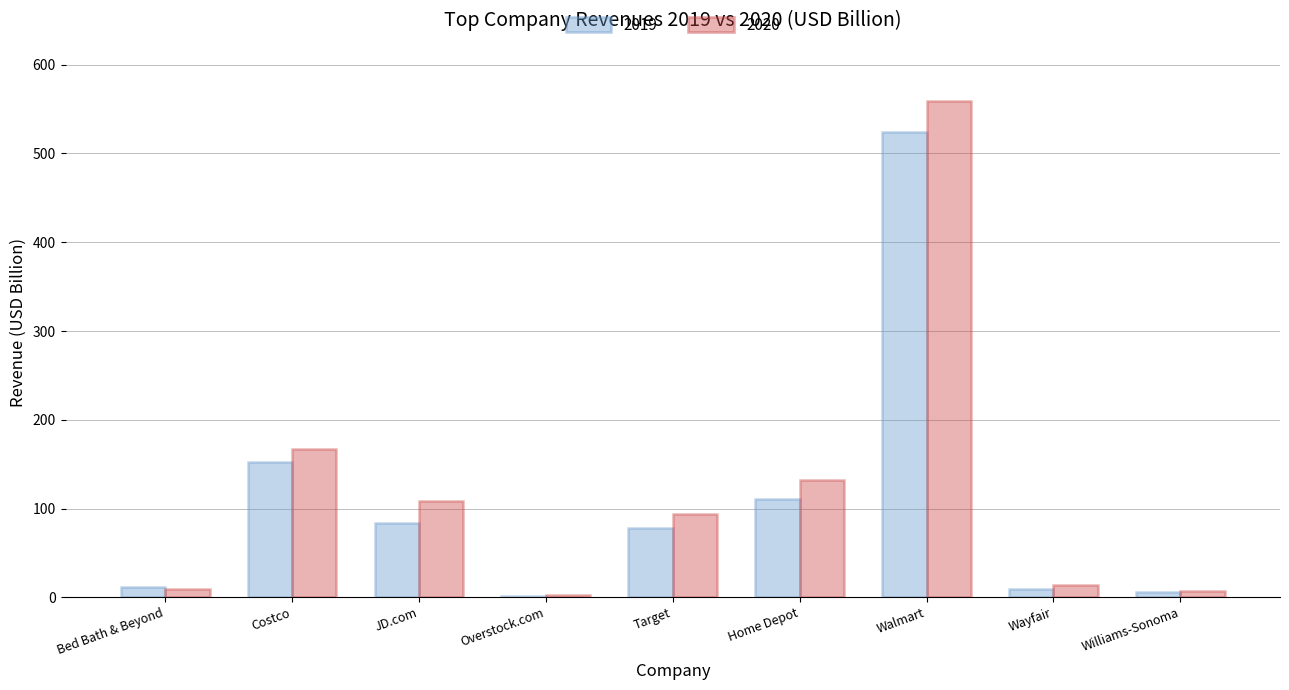

What is the sum of all 2020 values?

1092.5